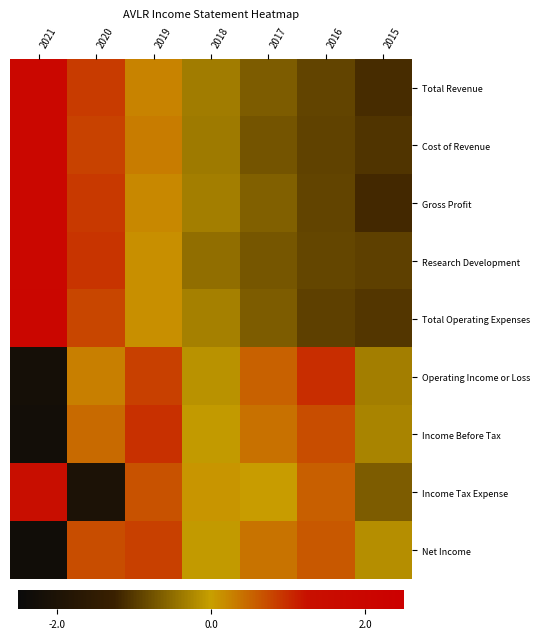

What is the smallest value displayed?

-2.3